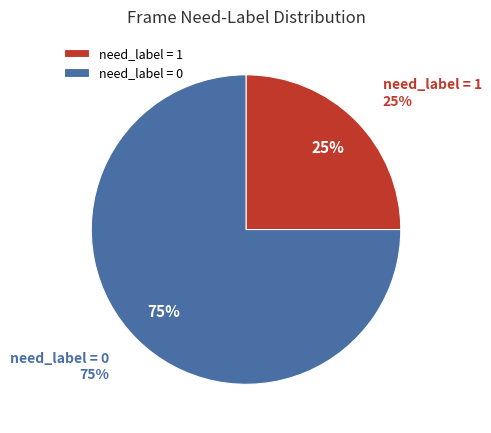

Do need_label=1 and need_label=0 together represent more than half of the pie?

Yes